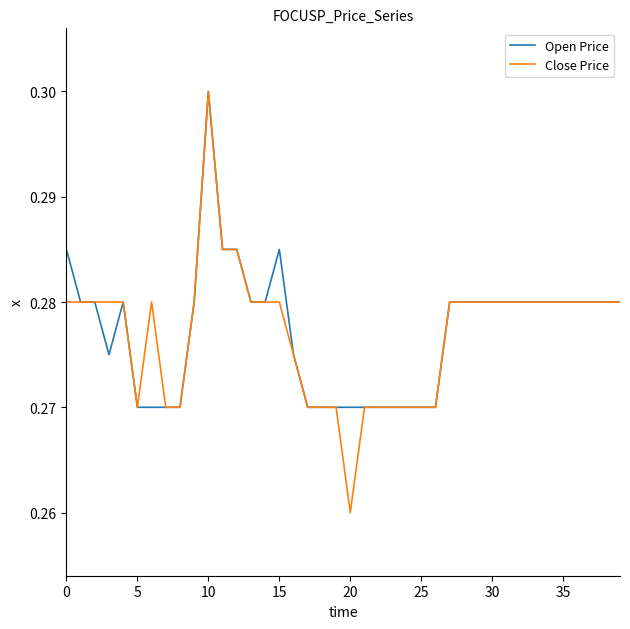

True or false: Close Price and Open Price intersect in this chart.

False